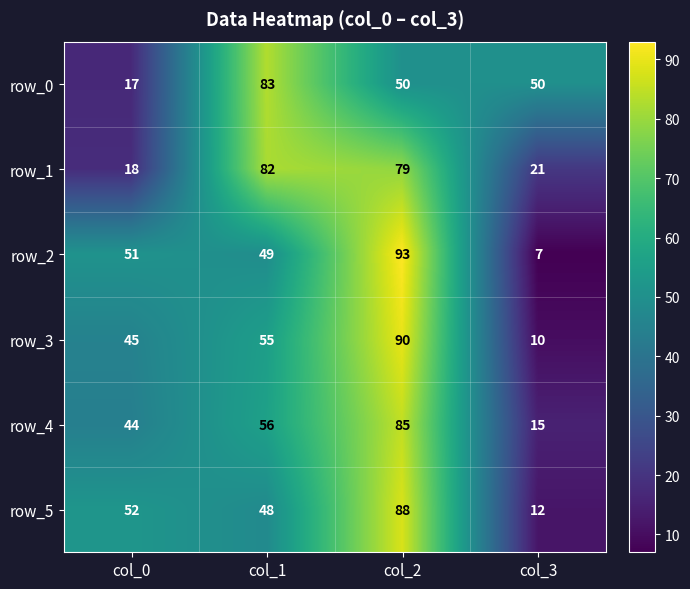

How many values in the row_2 series are below 51?

2